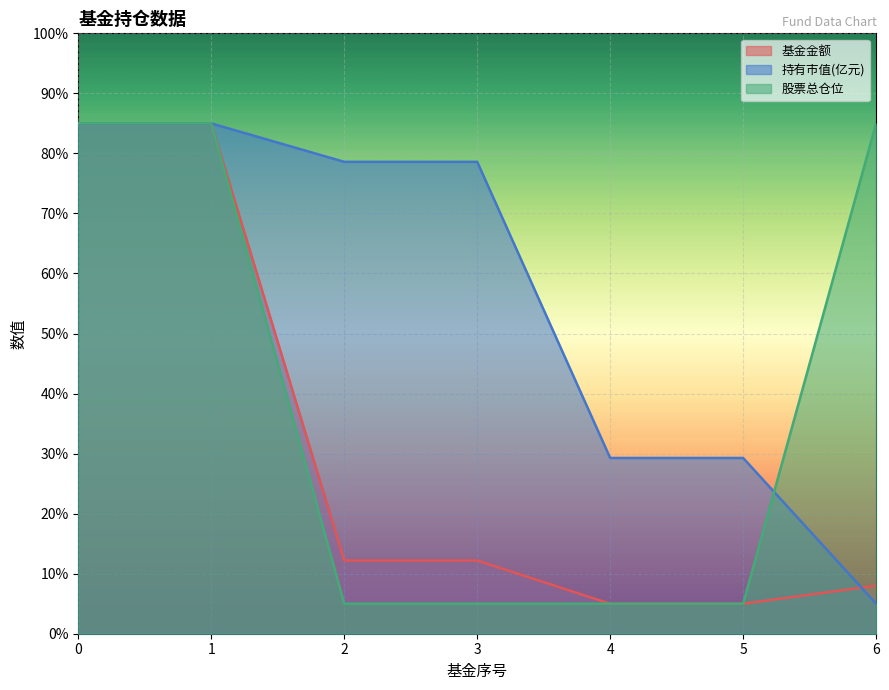

Between which two adjacent categories do 基金金额 and 持有市值(亿元) first intersect?

5 and 6